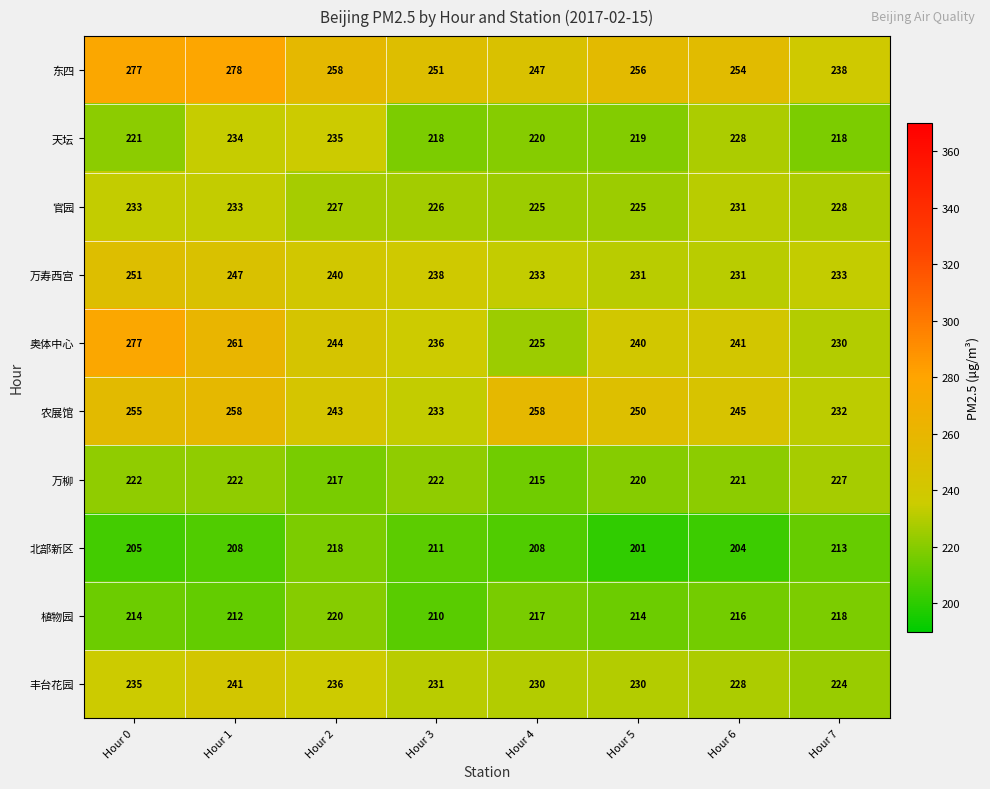

Which series changed the most between Hour 1 and Hour 6?

东四